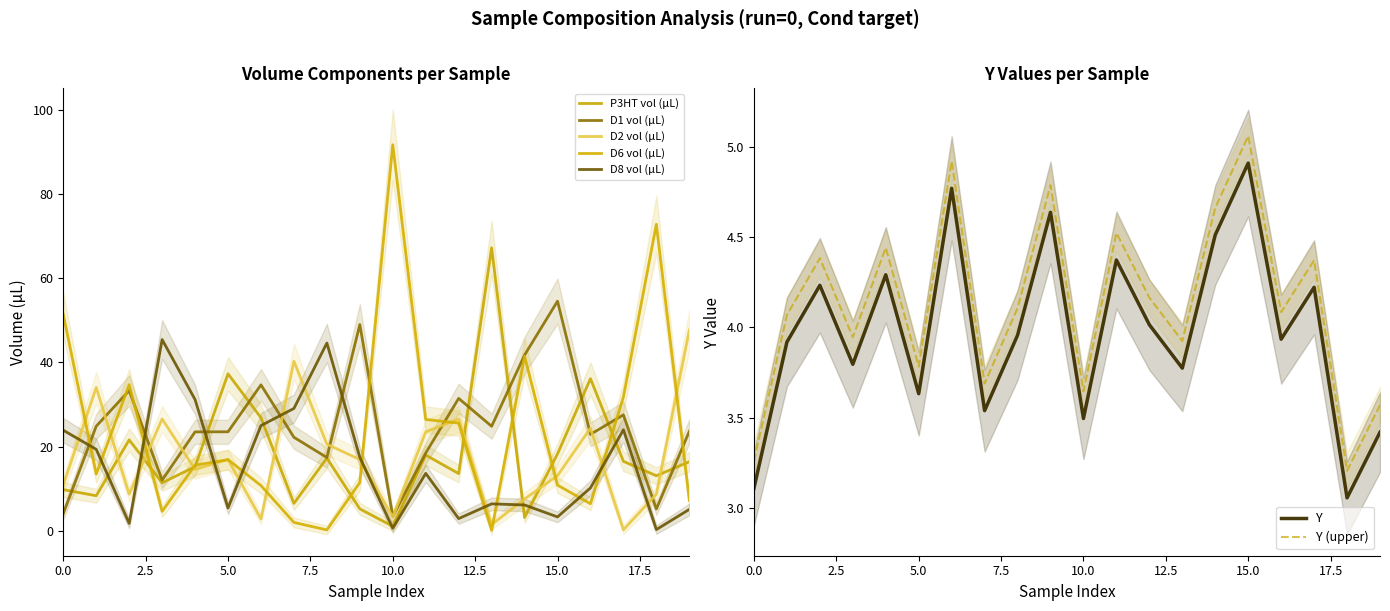

Where does the D1 vol (µL) series first go above 23?

1